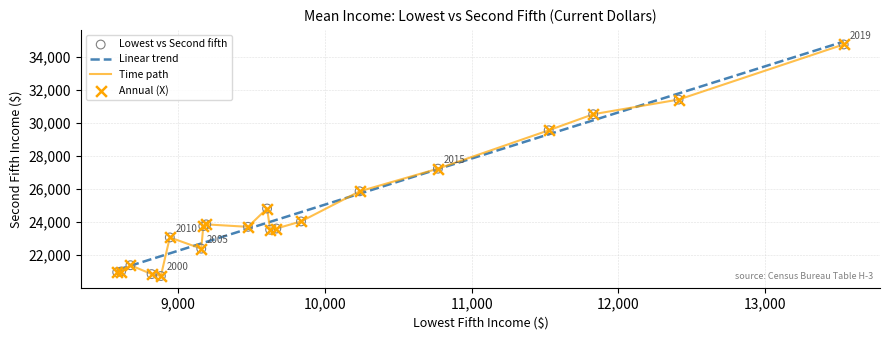

What is the maximum value for Time path?

34758.0